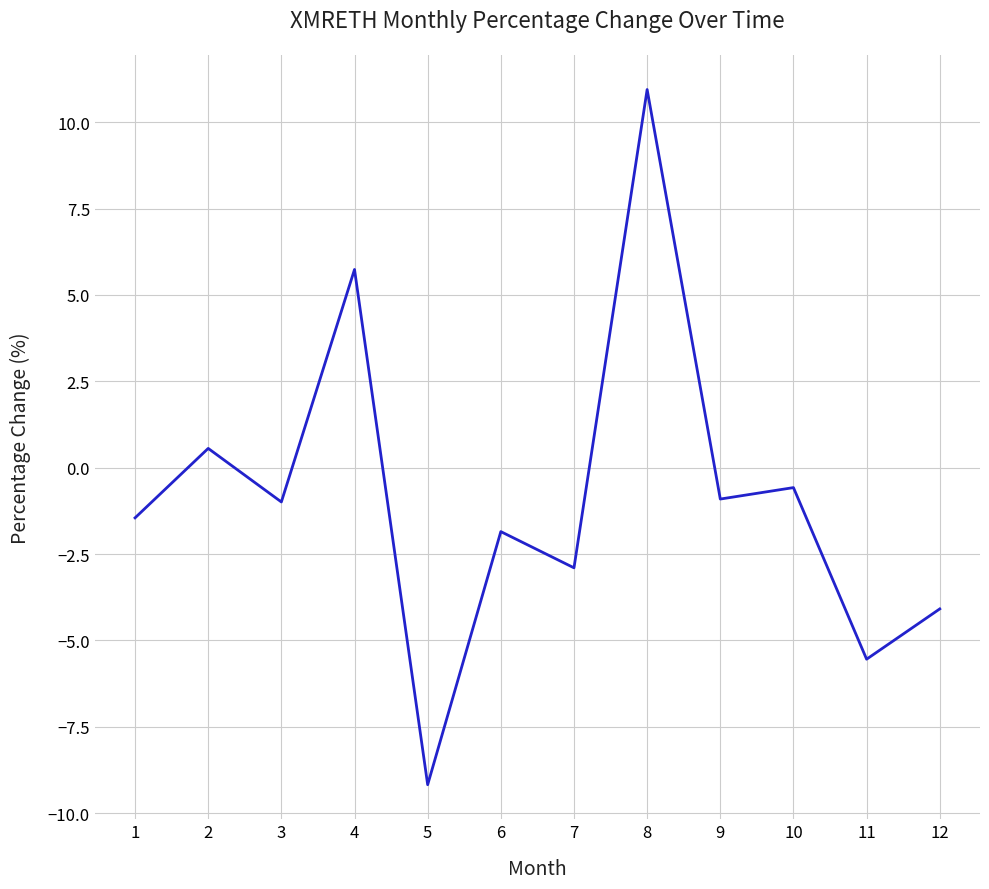

What is the approximate value at 3?

-1.0